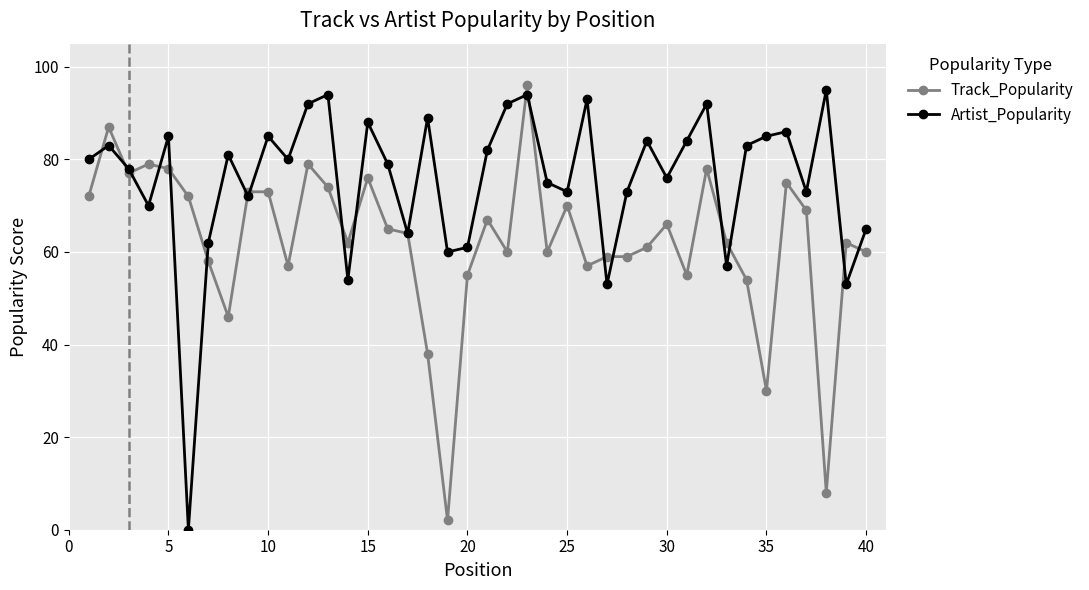

What is the value of the Artist_Popularity point at the 20th from the left?

61